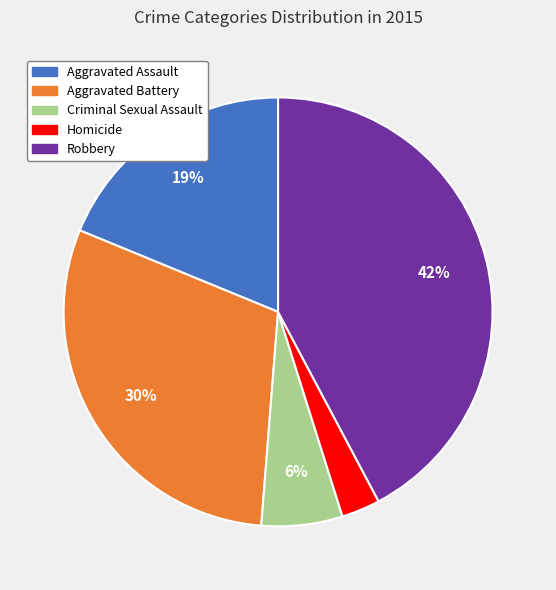

What is the smallest slice in the pie chart?

Homicide